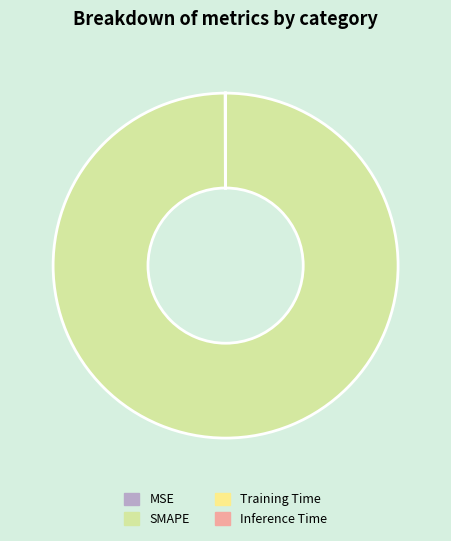

Does any single category account for the majority?

Yes